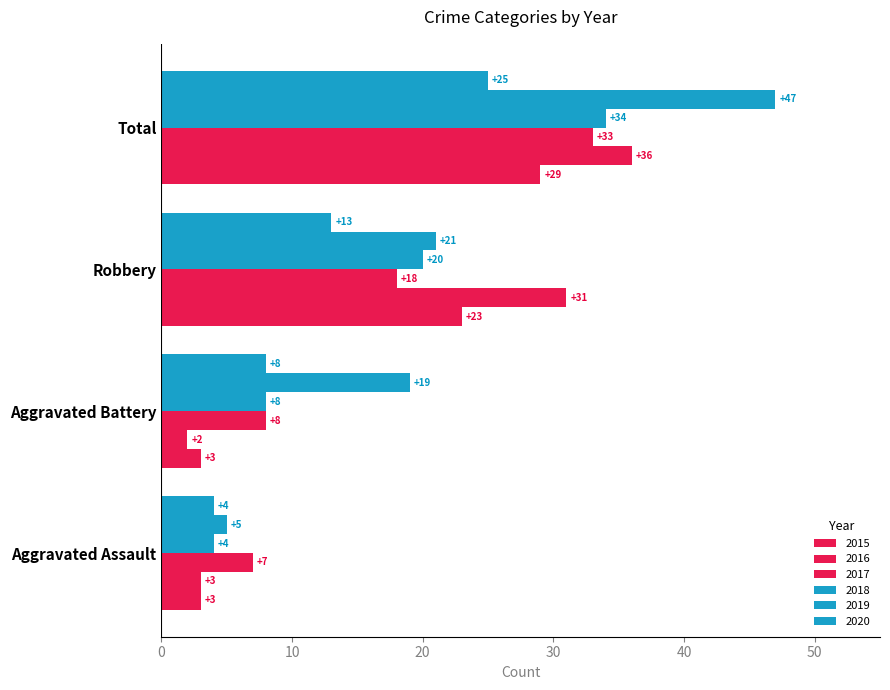

What position from the left is Total?

4